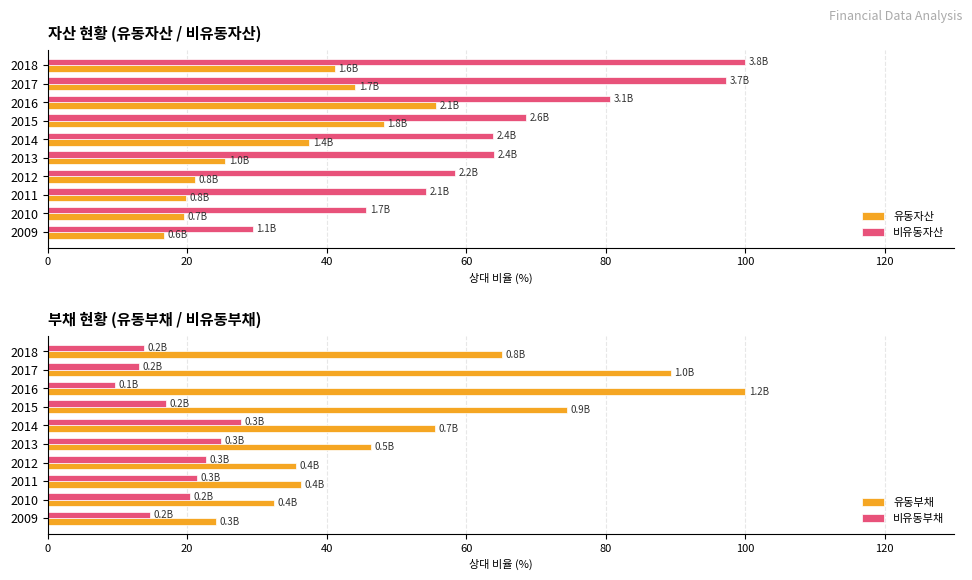

What is the sum of the 비유동자산 values at 2012 and 2011?

112.6